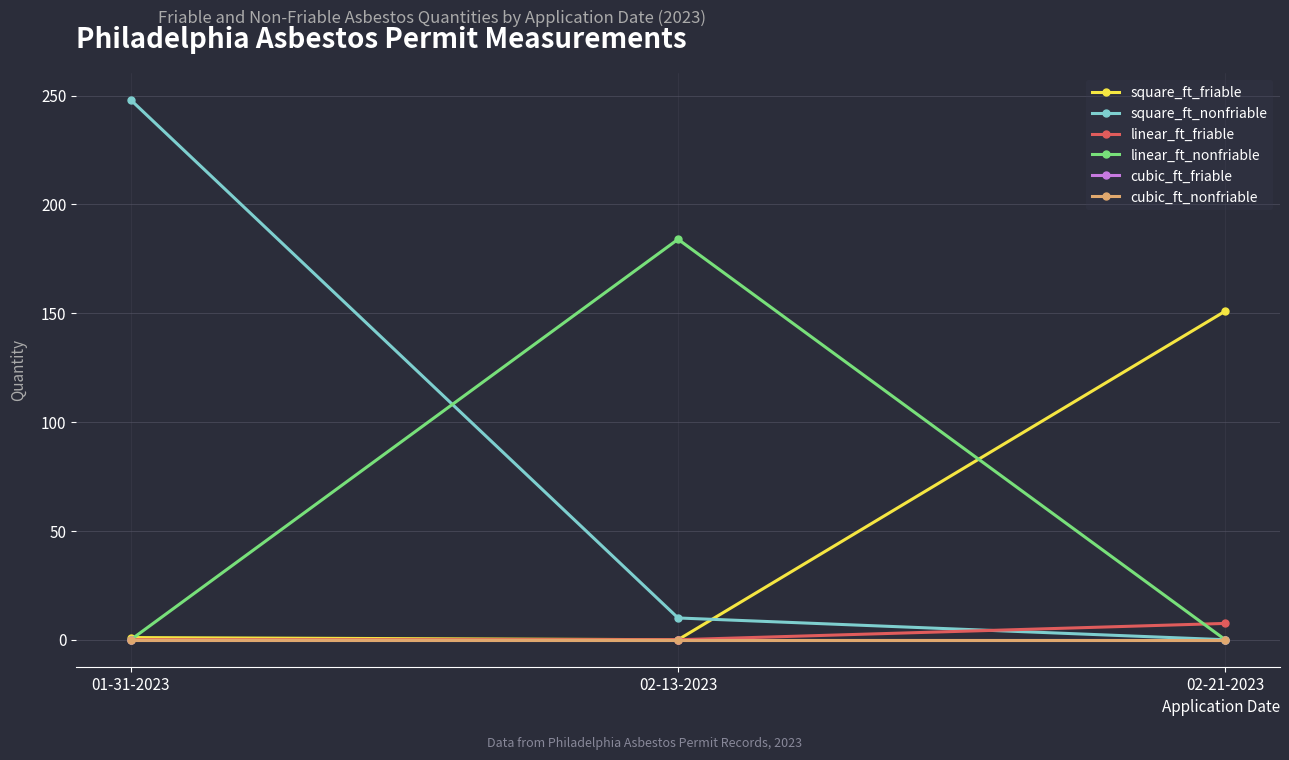

Which series changed the most between 01-31-2023 and 02-21-2023?

square_ft_nonfriable